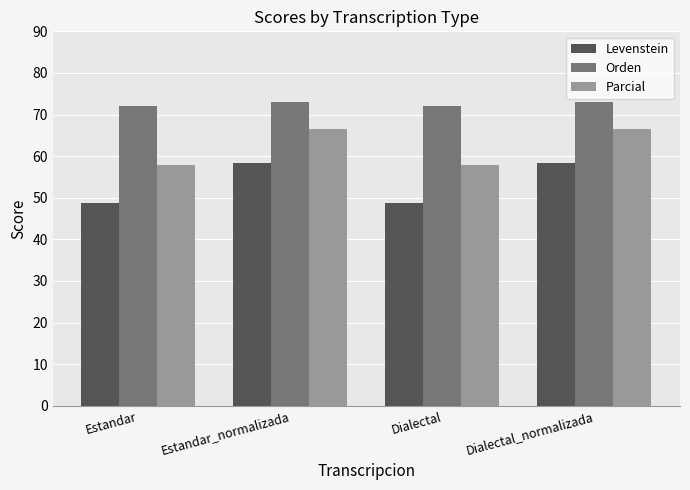

How many bars are there in total?

12